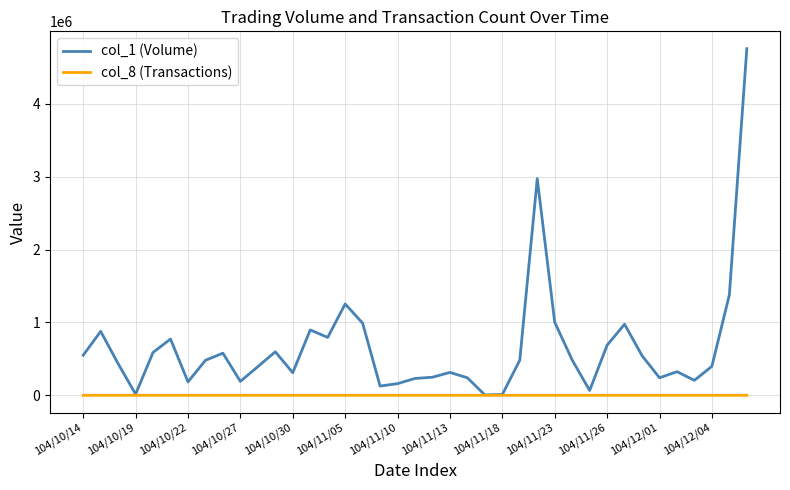

Which series has the largest total across all categories?

col_1 (Volume)